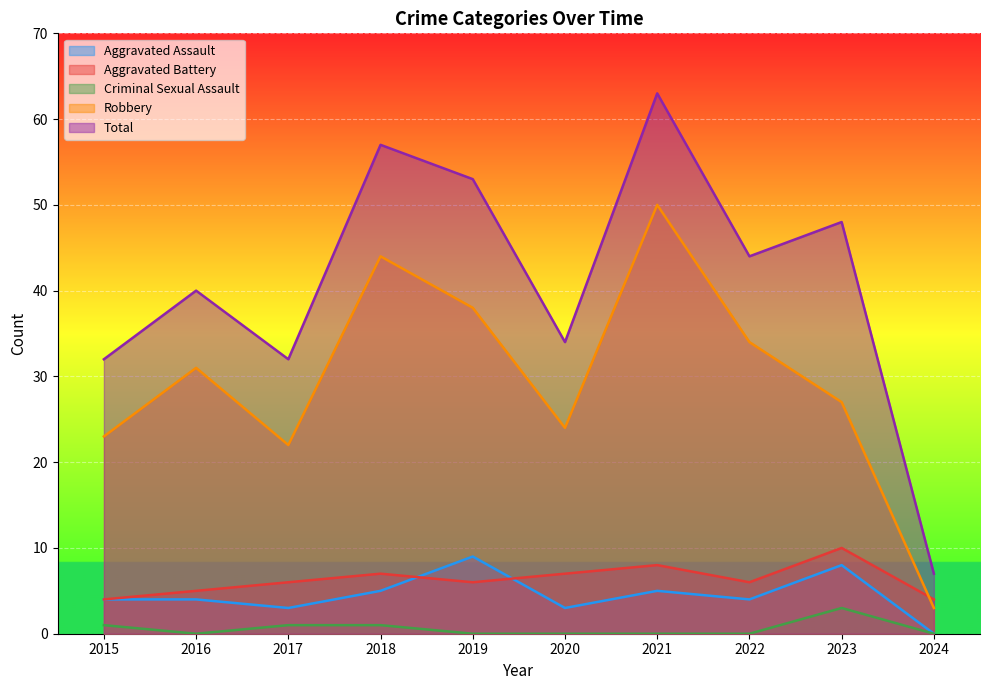

Count the Aggravated Battery values in the range 5 to 7.

6